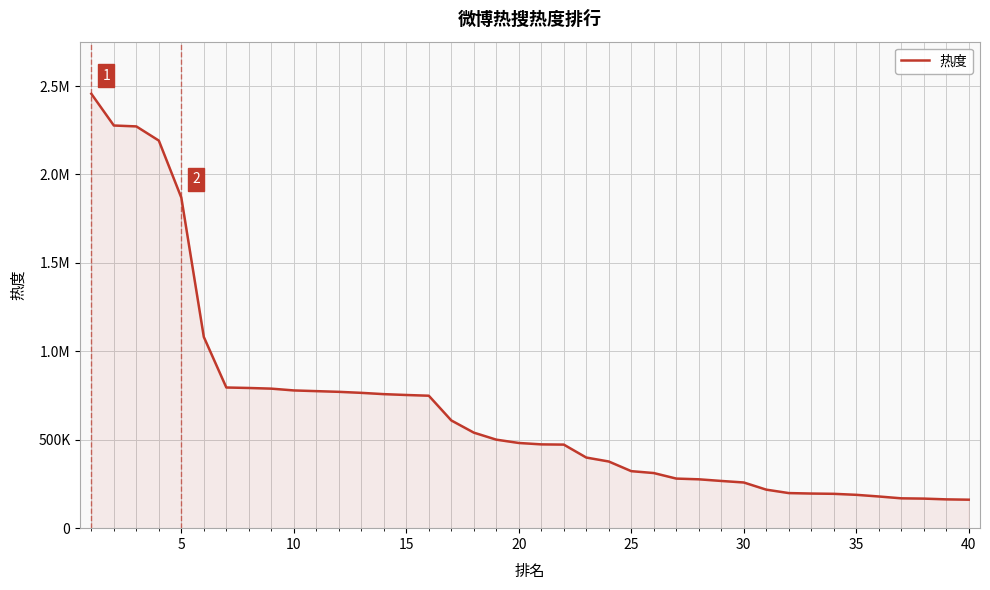

What is the value of the 7th point from the left?

795374